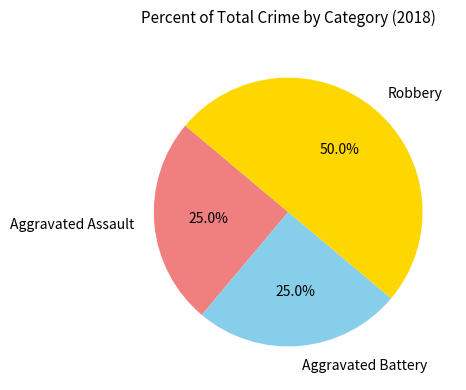

The Aggravated Assault slice represents 25% of the pie. True or false?

True